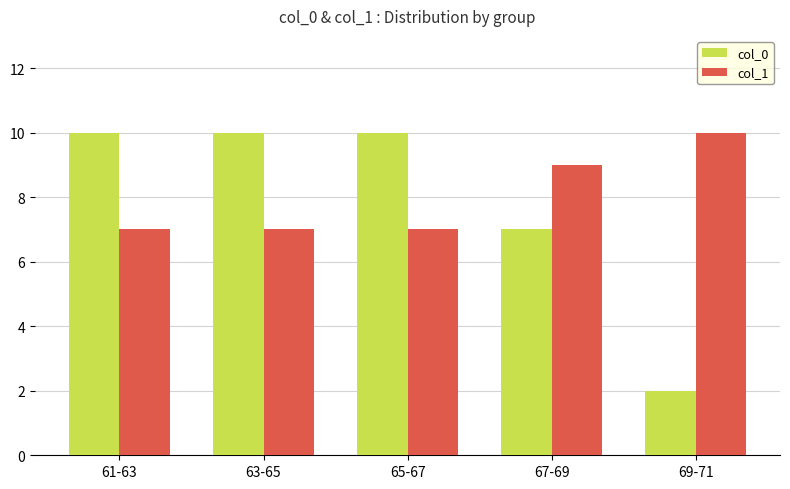

How many bars are there in each group?

2